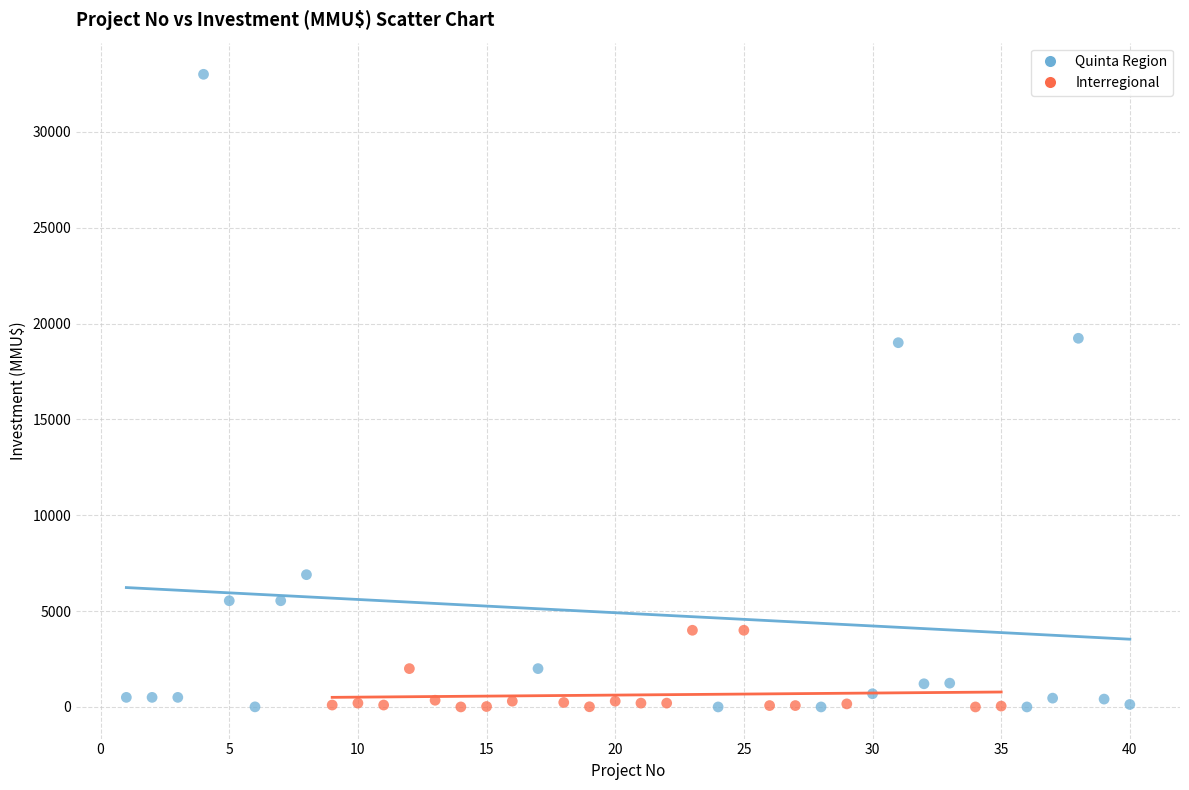

Which series reaches the maximum Y coordinate?

Quinta Region